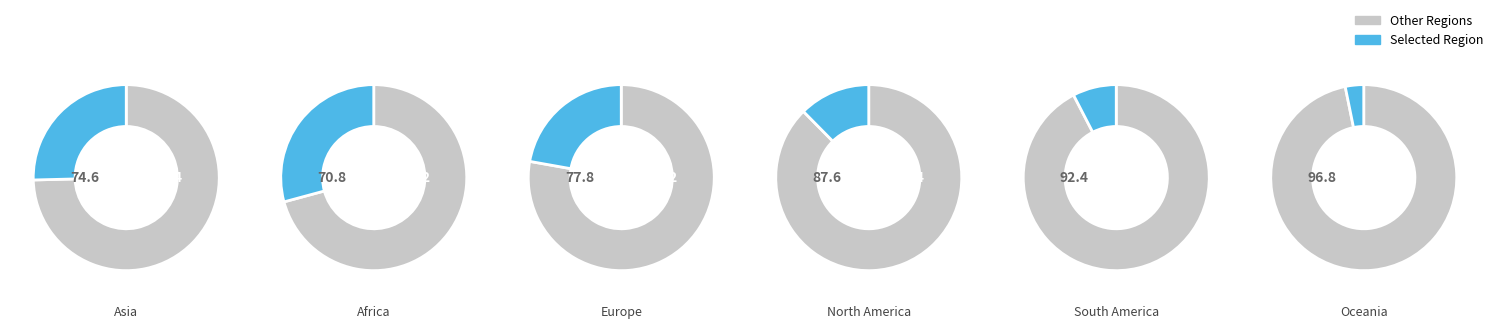

Combined, what portion of the pie is Oceania and Africa?

32.4%